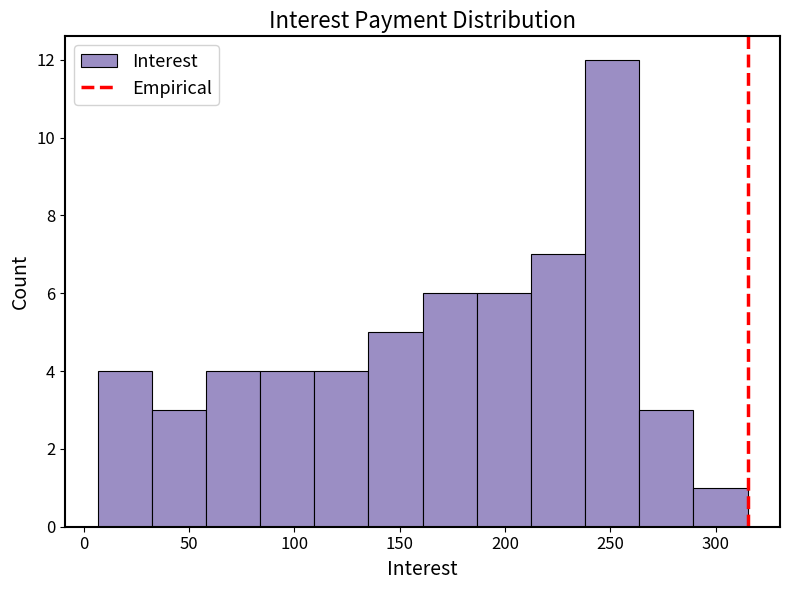

Reading left to right, transcribe this chart: for each bar, give the range it covers on the x-axis and its height. Neither the bar edges nor the heights are printed on the chart, so give them approximately, as read against the axes.

5 to 30: 4
30 to 60: 3
60 to 85: 4
85 to 110: 4
110 to 135: 4
135 to 160: 5
160 to 185: 6
185 to 210: 6
210 to 240: 7
240 to 265: 12
265 to 290: 3
290 to 315: 1